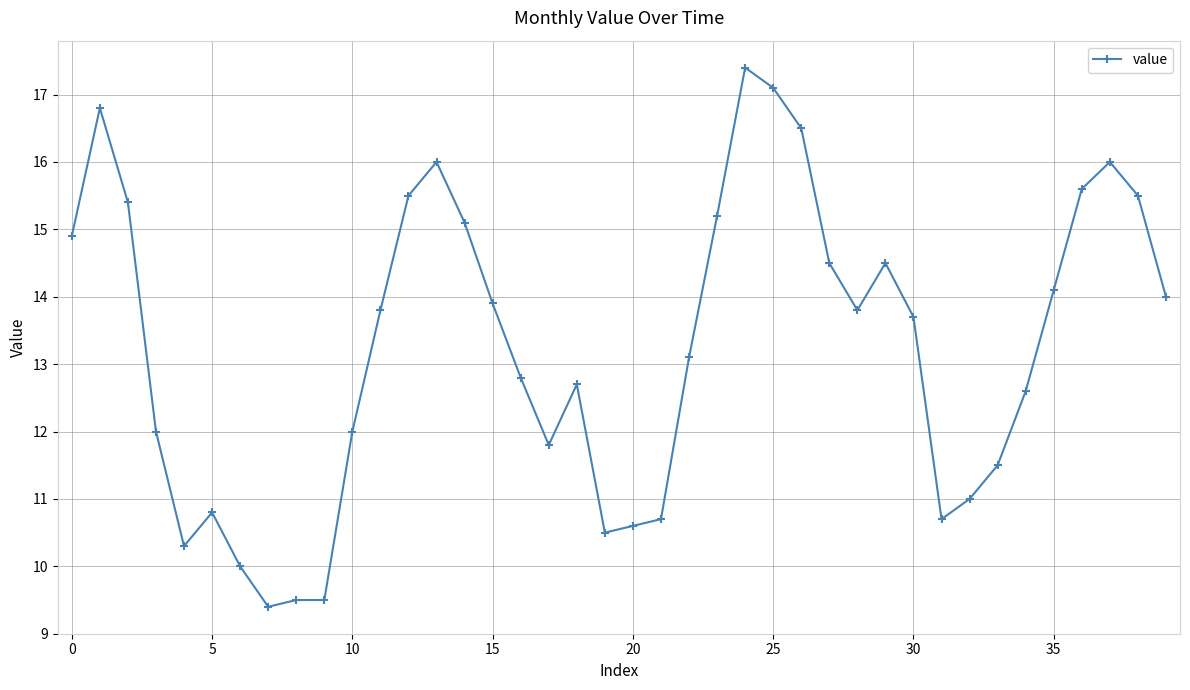

What is the smallest value displayed?

9.4